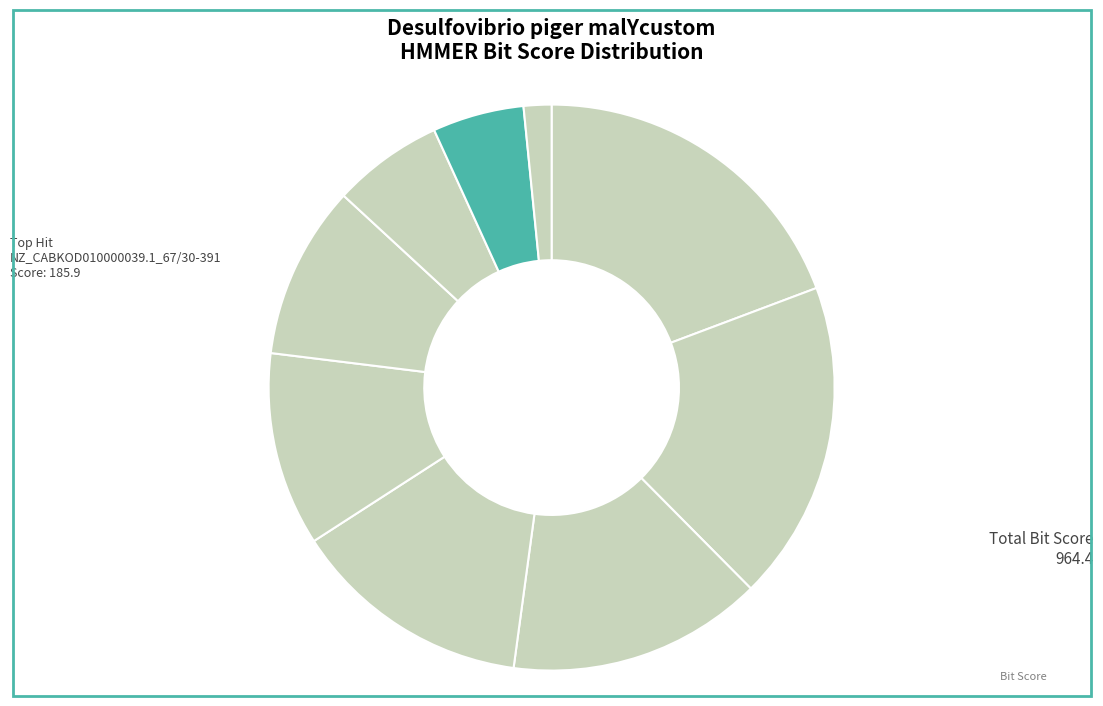

What is the smallest slice in the pie chart?

NZ_CABKOD010000039.1_121/47-162